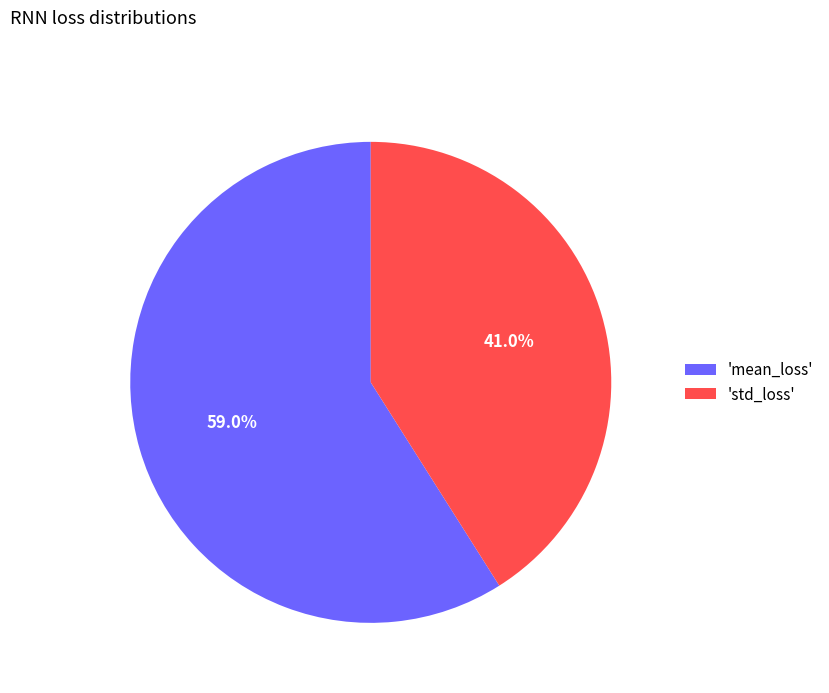

Rank the categories by value from highest to lowest.

'mean_loss', 'std_loss'